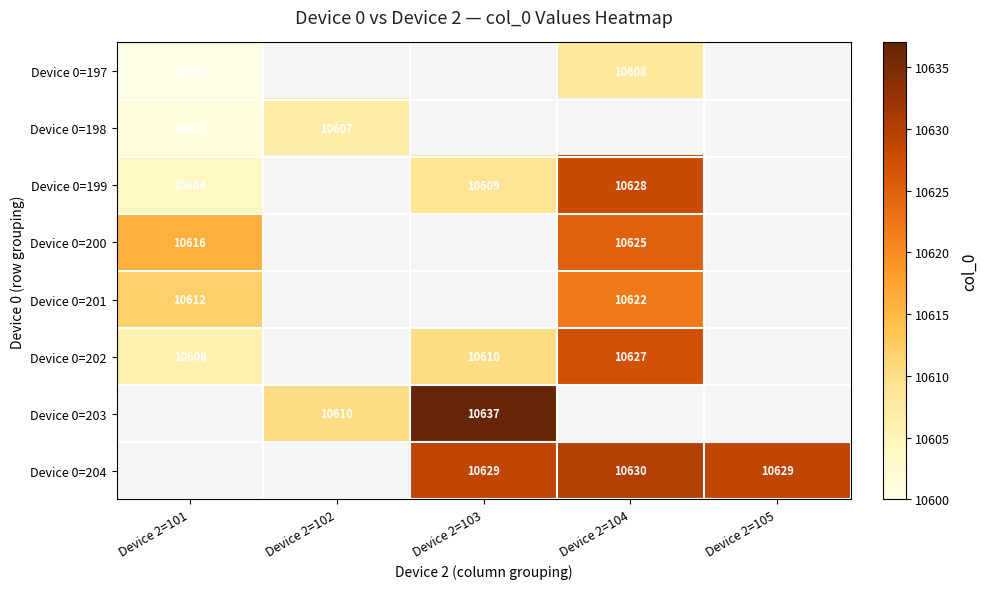

The Device 0=201 series shows 10612 at Device 2=101. True or false?

True